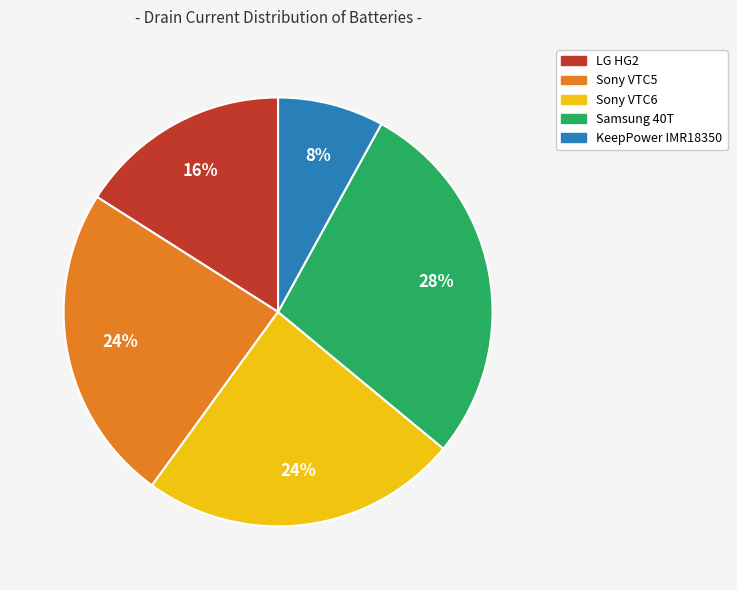

Does Samsung 40T account for over 50% of the chart?

No